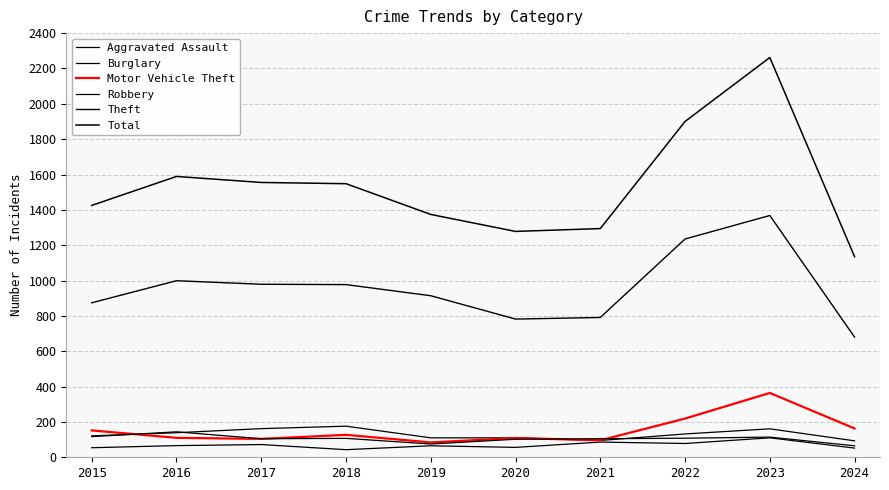

Reading left to right, extract all data points from this chart.

Aggravated Assault: 2015=54	2016=66	2017=72	2018=43	2019=65	2020=56	2021=86	2022=78	2023=110	2024=52
Burglary: 2015=121	2016=139	2017=162	2018=176	2019=110	2020=110	2021=95	2022=132	2023=161	2024=93
Motor Vehicle Theft: 2015=152	2016=110	2017=104	2018=127	2019=84	2020=109	2021=96	2022=219	2023=364	2024=163
Robbery: 2015=117	2016=144	2017=105	2018=107	2019=75	2020=102	2021=105	2022=108	2023=114	2024=65
Theft: 2015=874	2016=999	2017=979	2018=977	2019=914	2020=782	2021=791	2022=1235	2023=1368	2024=680
Total: 2015=1425	2016=1589	2017=1555	2018=1548	2019=1374	2020=1278	2021=1294	2022=1900	2023=2262	2024=1135